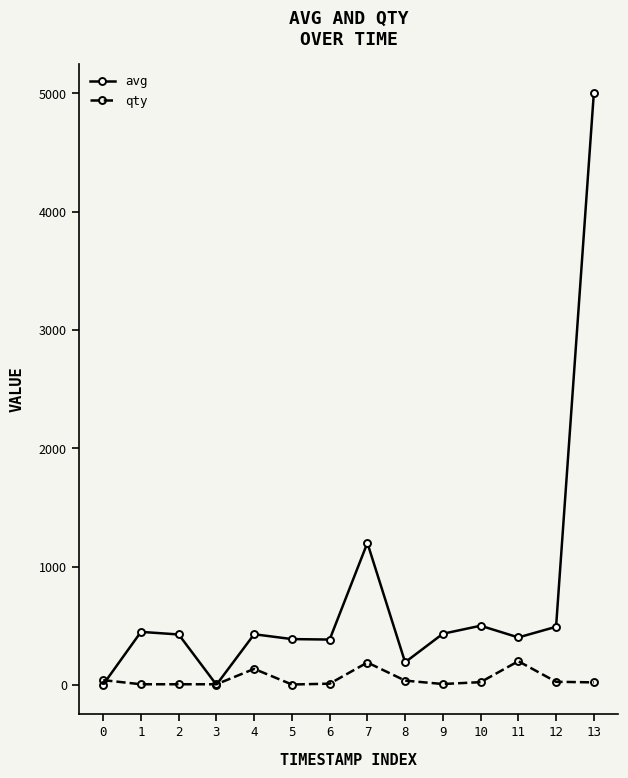

Which series has the largest range (max minus min)?

avg